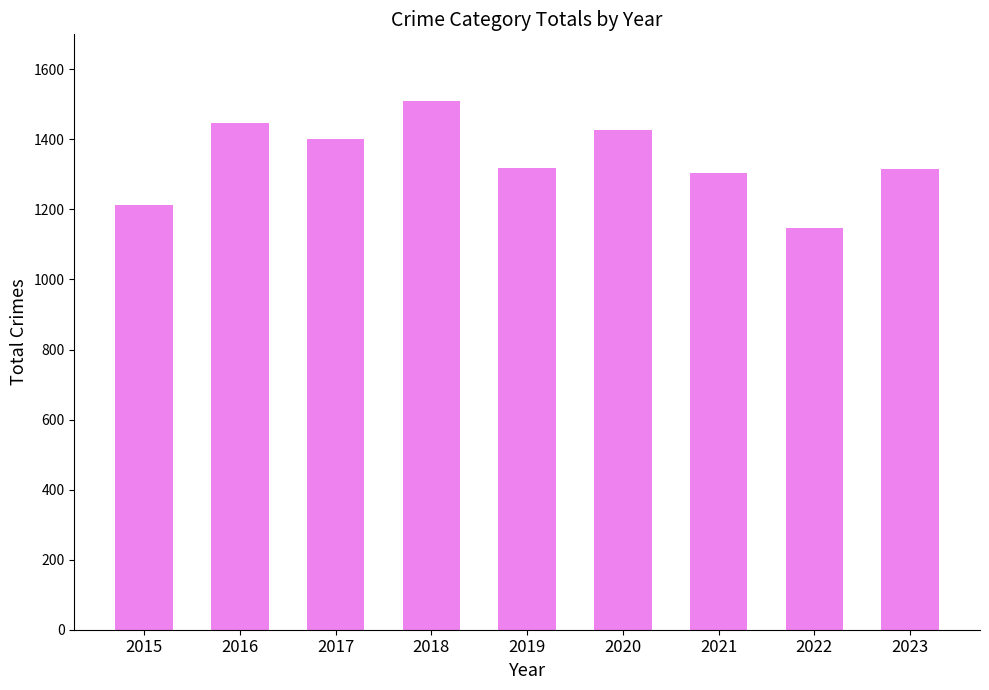

The value at 2015 is 1691. True or false?

False